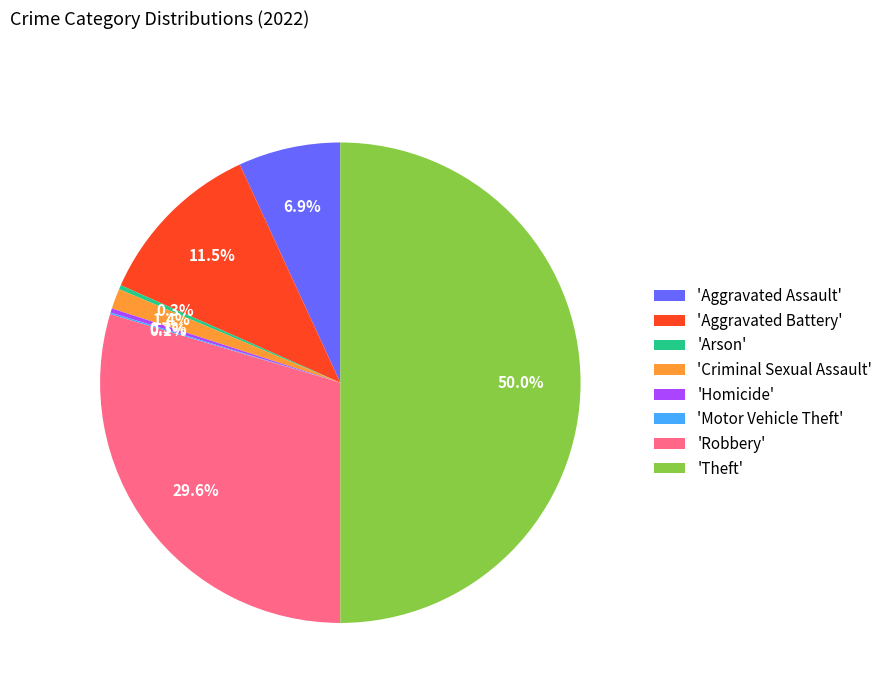

What is the largest slice in the pie chart?

'Theft'